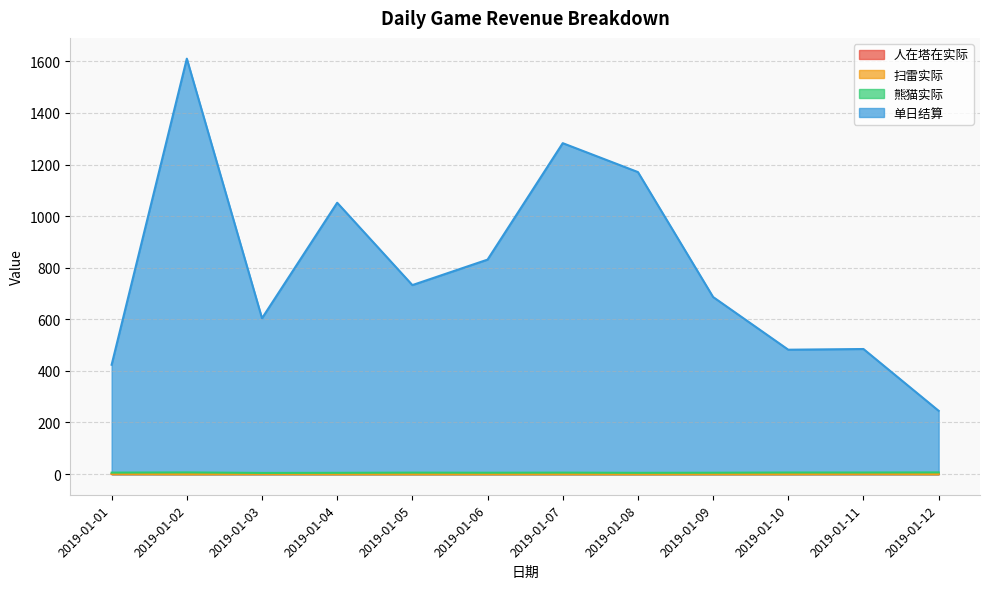

Reading left to right, list all the values displayed in this chart.

人在塔在实际: 2019-01-01=0.0	2019-01-02=0.0	2019-01-03=0.0	2019-01-04=0.0	2019-01-05=0.0	2019-01-06=0.0	2019-01-07=0.0	2019-01-08=0.0	2019-01-09=0.0	2019-01-10=0.0	2019-01-11=0.0	2019-01-12=0.0
扫雷实际: 2019-01-01=0.8	2019-01-02=0.0	2019-01-03=0.6	2019-01-04=0.1	2019-01-05=0.0	2019-01-06=0.2	2019-01-07=0.2	2019-01-08=0.0	2019-01-09=0.2	2019-01-10=0.2	2019-01-11=0.8	2019-01-12=0.2
熊猫实际: 2019-01-01=5.6	2019-01-02=6.4	2019-01-03=4.4	2019-01-04=4.8	2019-01-05=5.6	2019-01-06=5.2	2019-01-07=5.6	2019-01-08=4.8	2019-01-09=5.2	2019-01-10=6.0	2019-01-11=6.0	2019-01-12=6.4
单日结算: 2019-01-01=423.8	2019-01-02=1610.4	2019-01-03=604.0	2019-01-04=1051.9	2019-01-05=732.6	2019-01-06=831.4	2019-01-07=1282.8	2019-01-08=1170.8	2019-01-09=686.4	2019-01-10=482.1	2019-01-11=484.8	2019-01-12=245.2